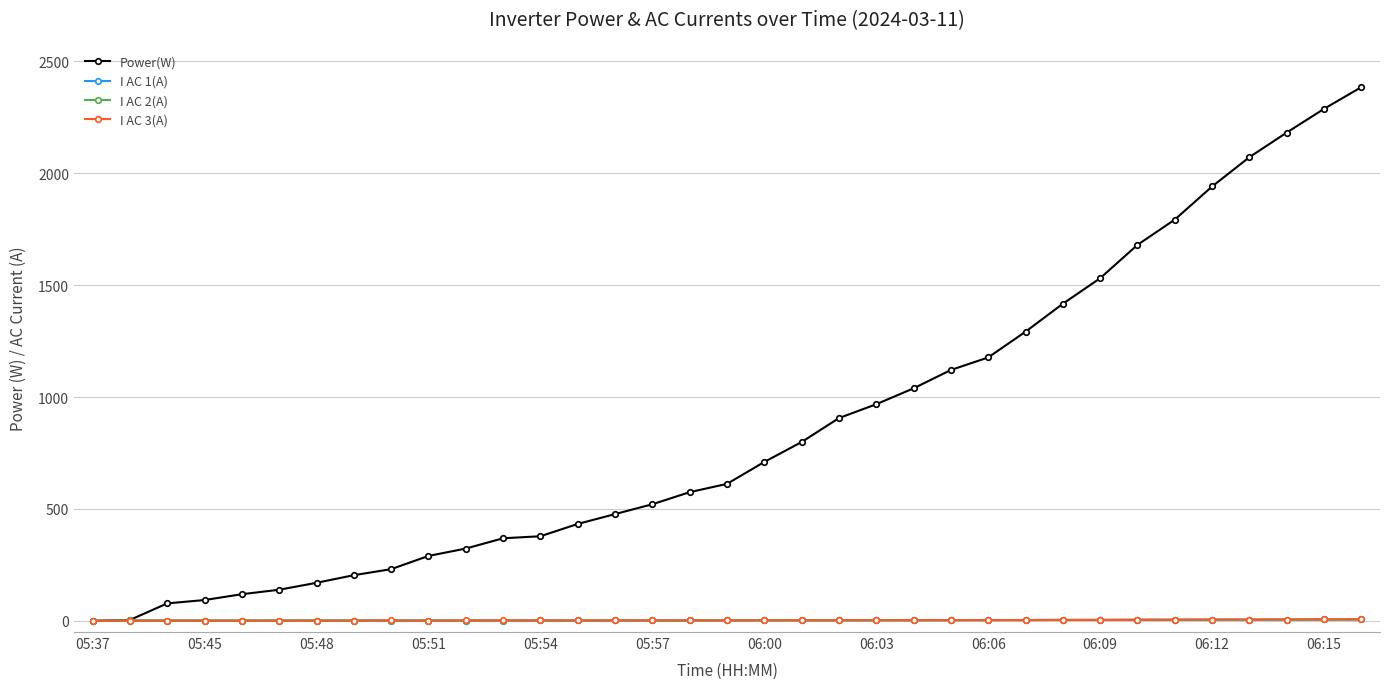

Which series has the largest range (max minus min)?

Power(W)